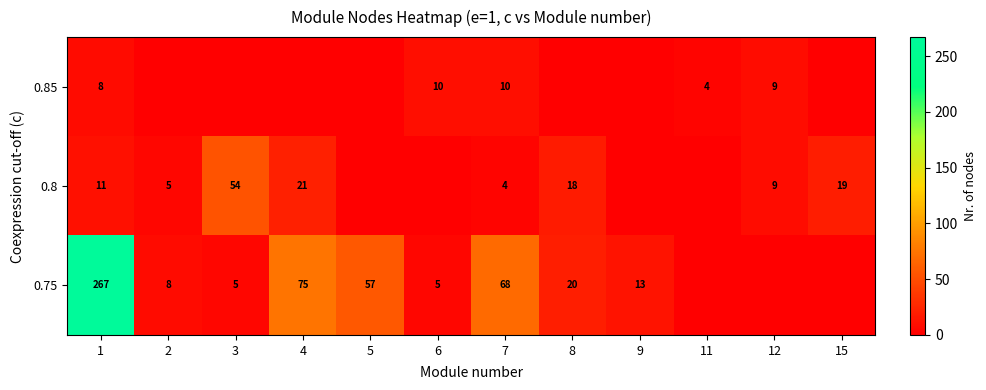

What is the difference between the 0.8 values at 2 and 1?

6